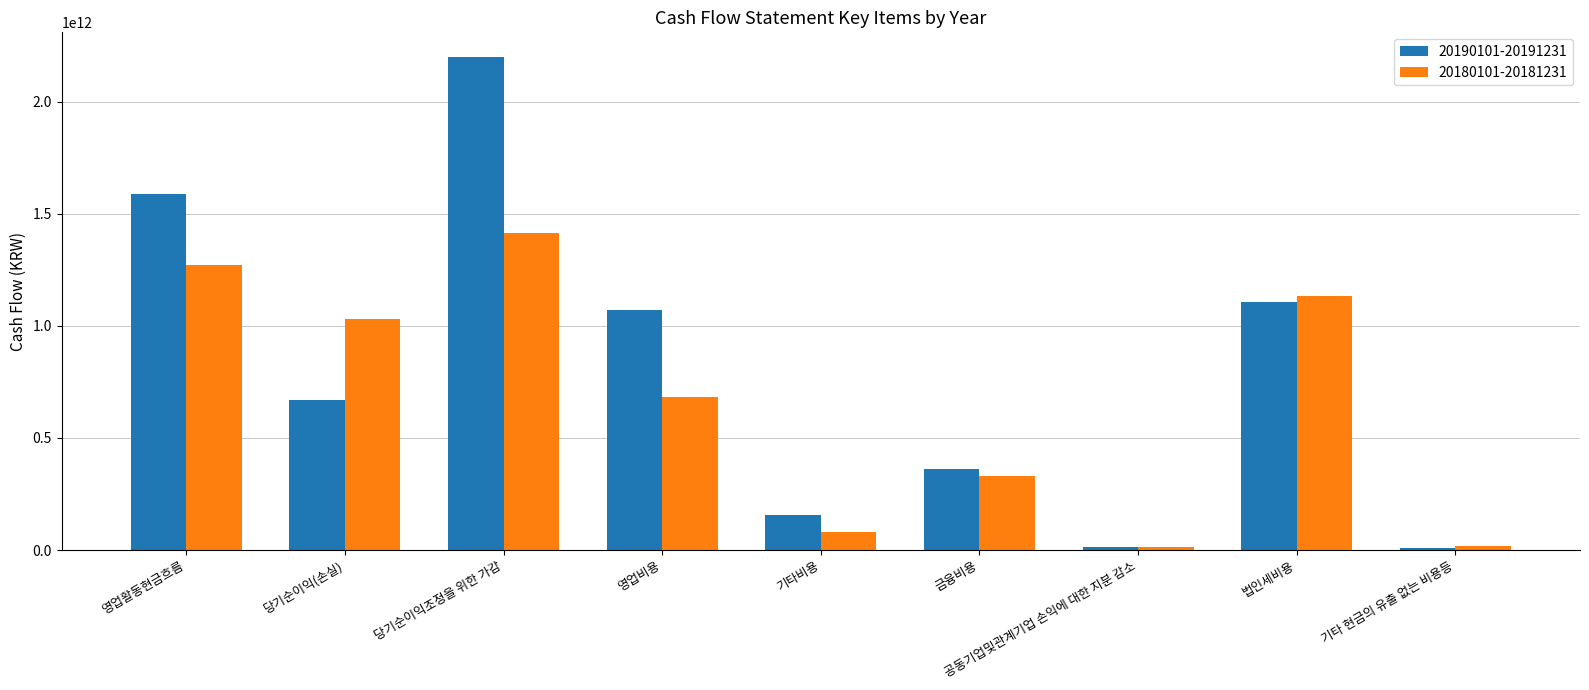

The value of 20190101-20191231 at 금융비용 is 362088000000. True or false?

True